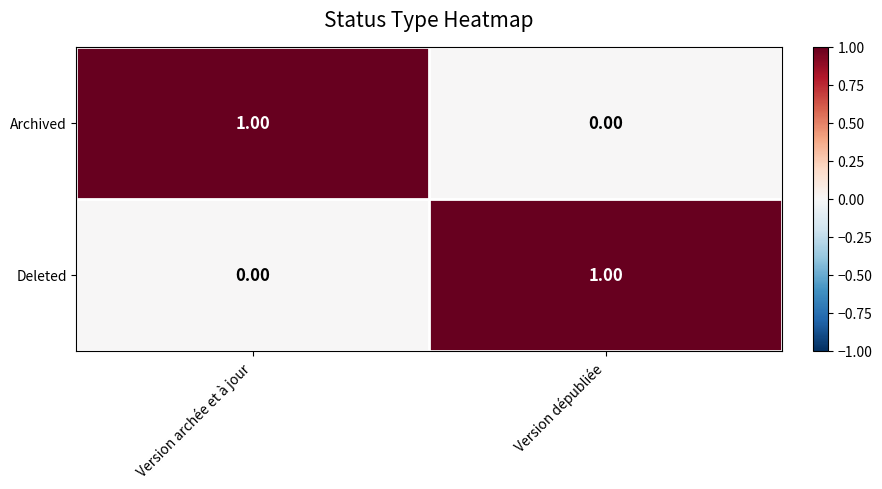

How many categories are shown in the chart?

2